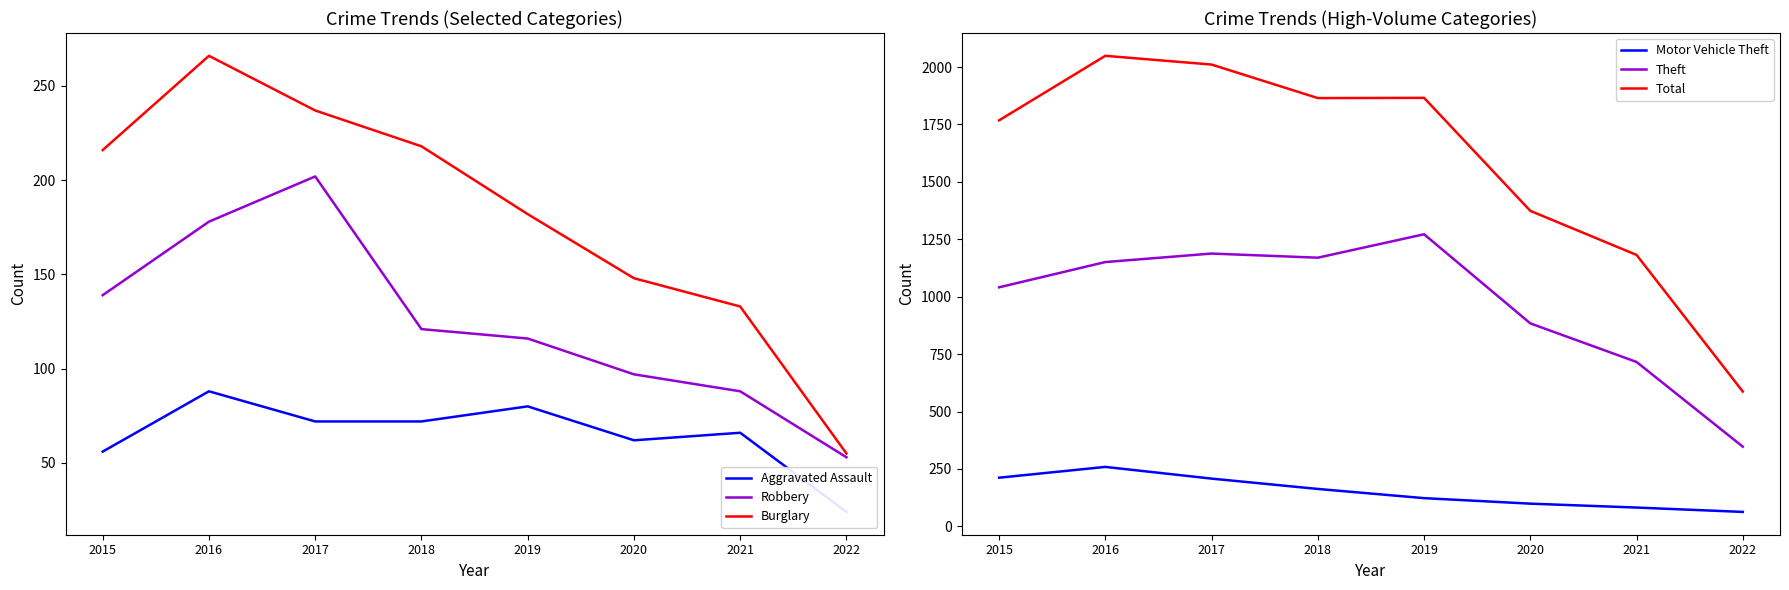

Where is the first local minimum for Total?

2018